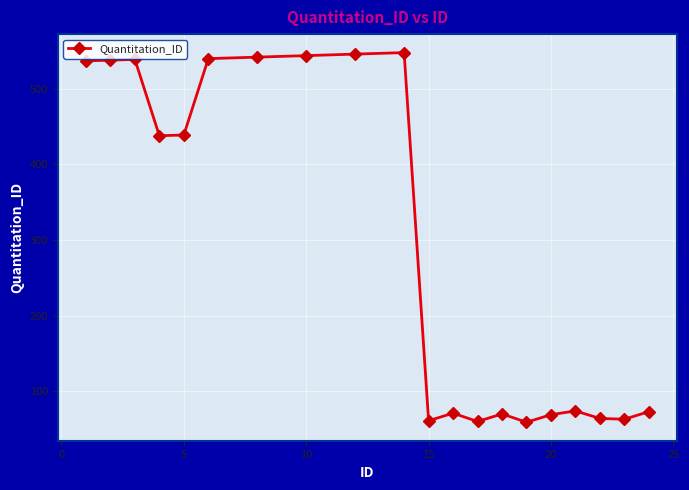

True or false: there are more than 2 points higher than both neighbors.

True